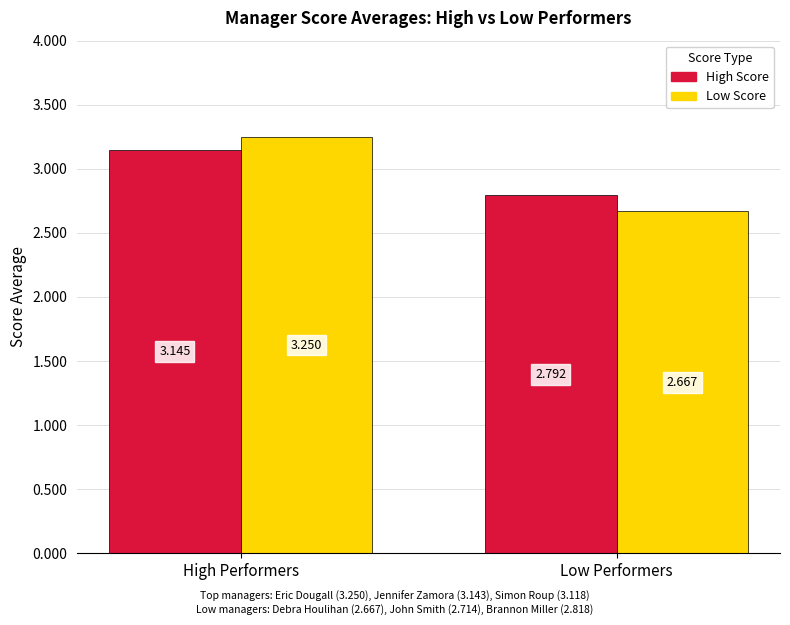

How many values in the Low Score series are below 3?

1